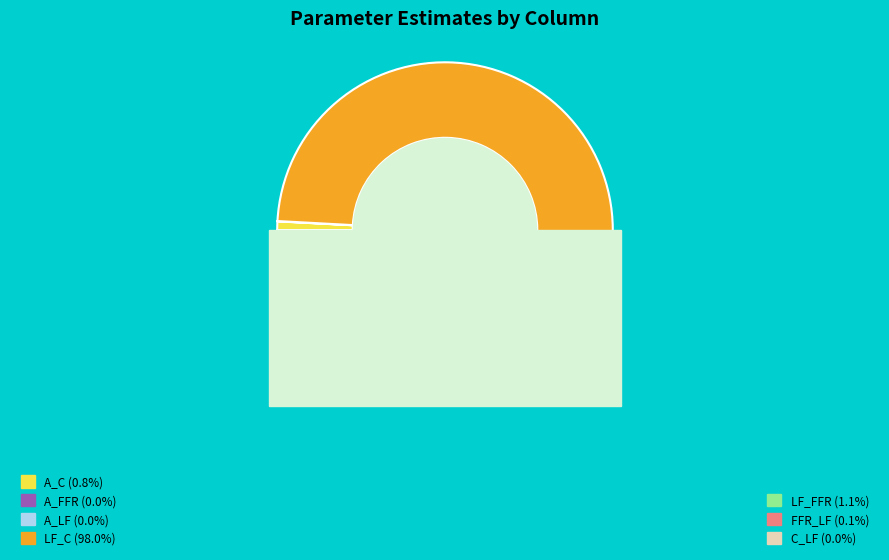

Rank the categories by value from lowest to highest.

C_LF, A_LF, A_FFR, FFR_LF, A_C, LF_FFR, LF_C